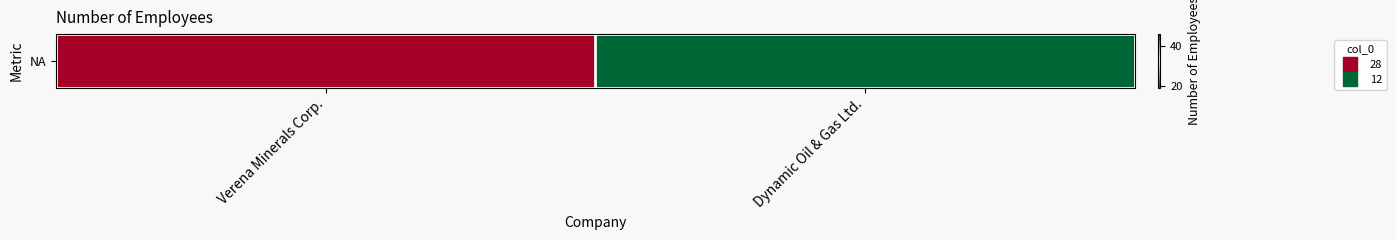

What is the sum of all values?

65